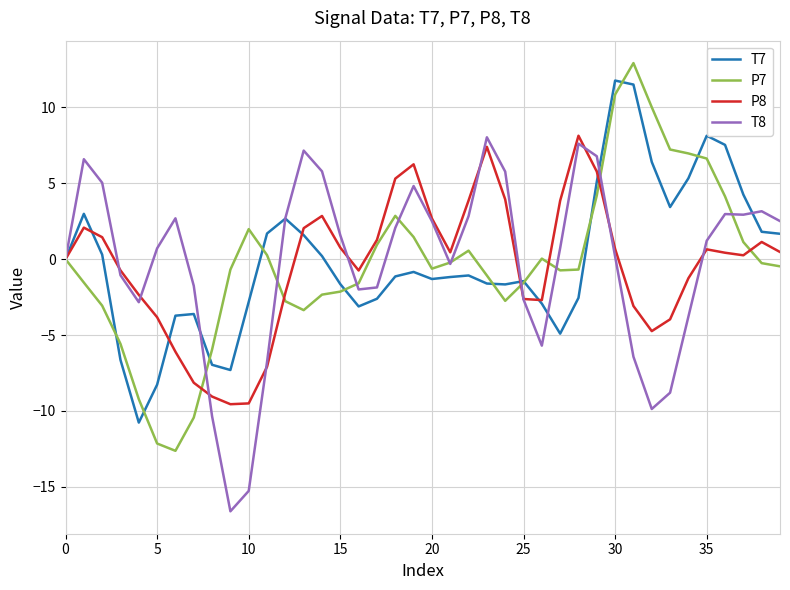

What is the maximum value for T7?

11.8